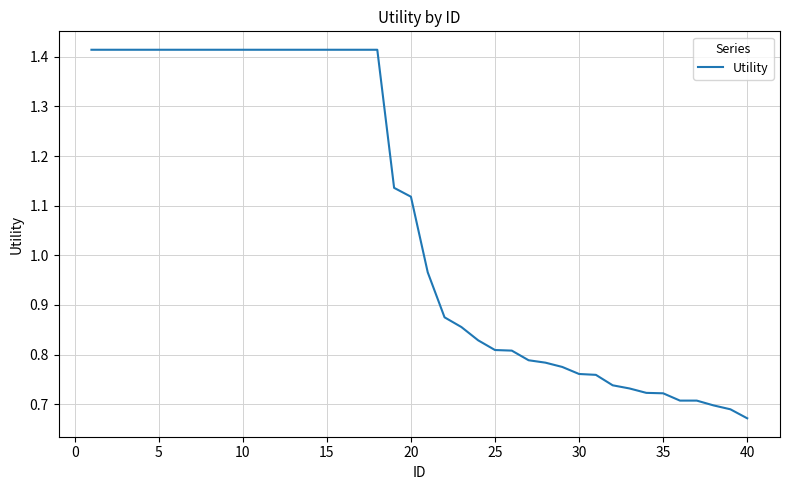

Is it true that the value at 20 is 1.6?

False